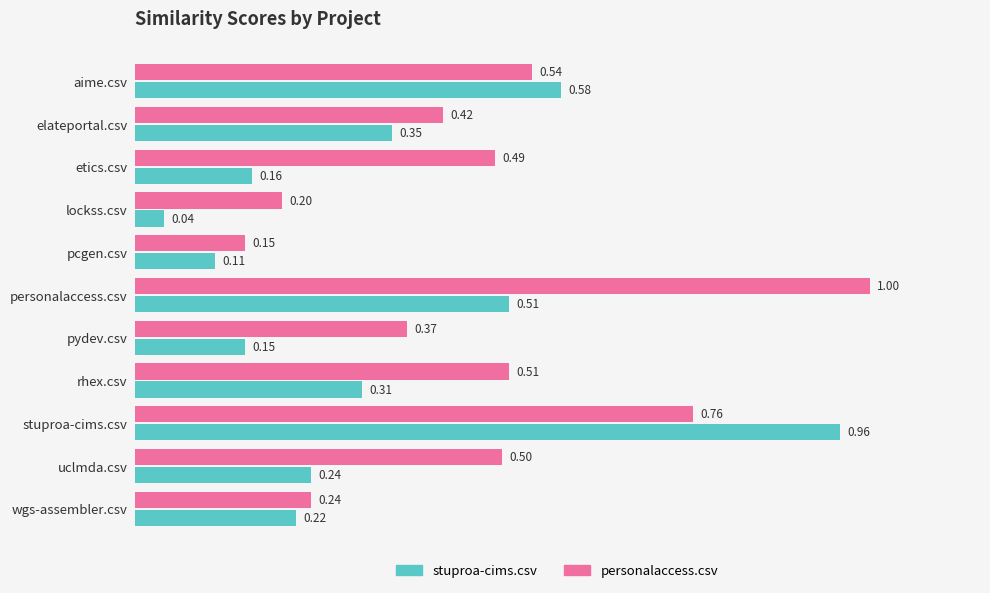

What is the total value across all series at pydev.csv?

0.5